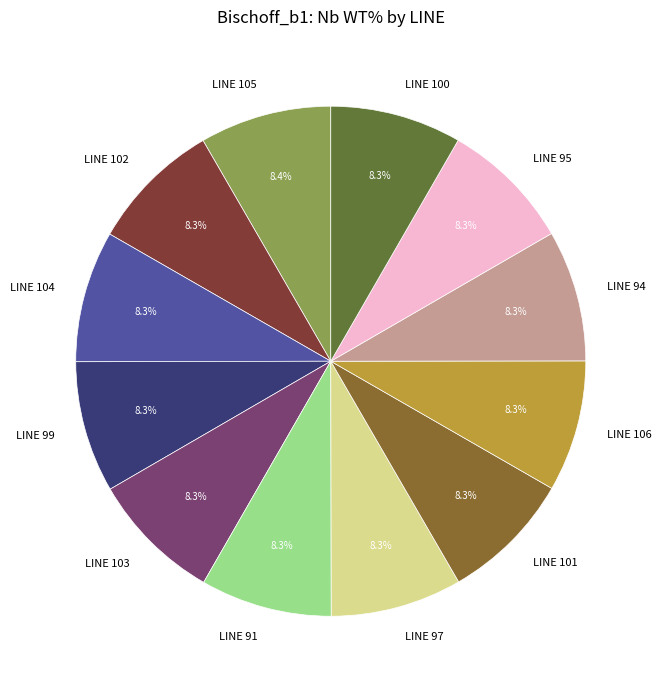

What percentage is NOT represented by LINE 97?

91.7%